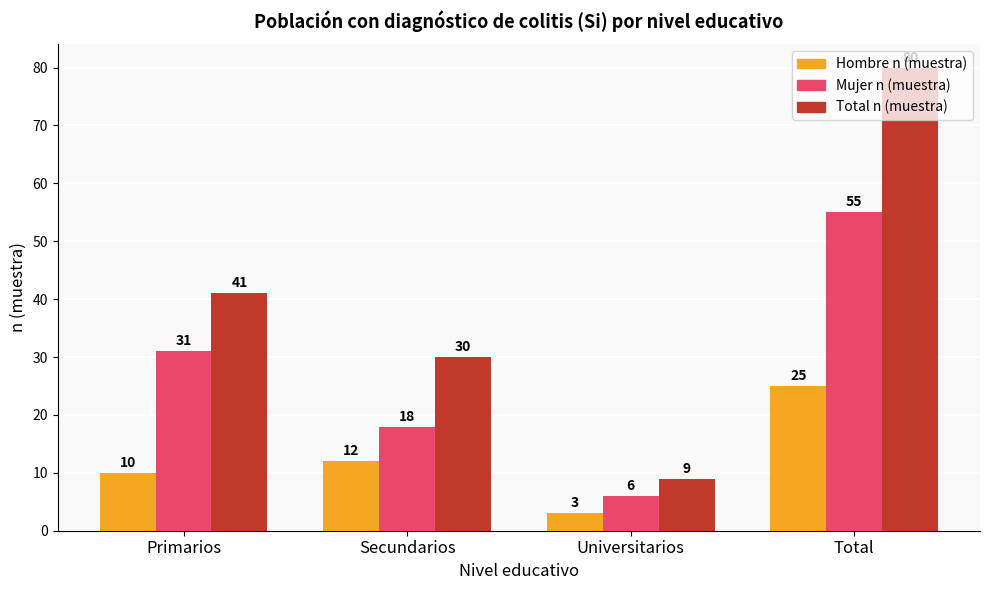

What is the difference between the Total n (muestra) values at Secundarios and Universitarios?

21